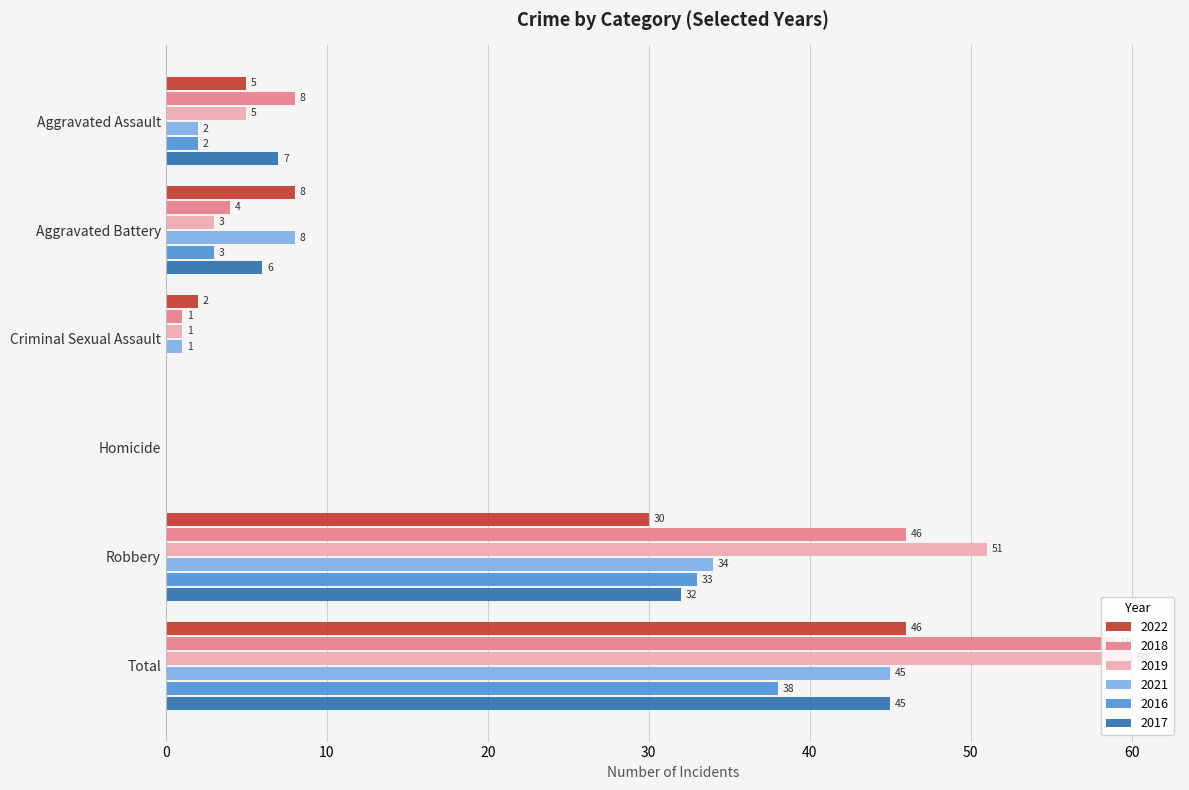

At which category is the sum across all series the highest?

Total